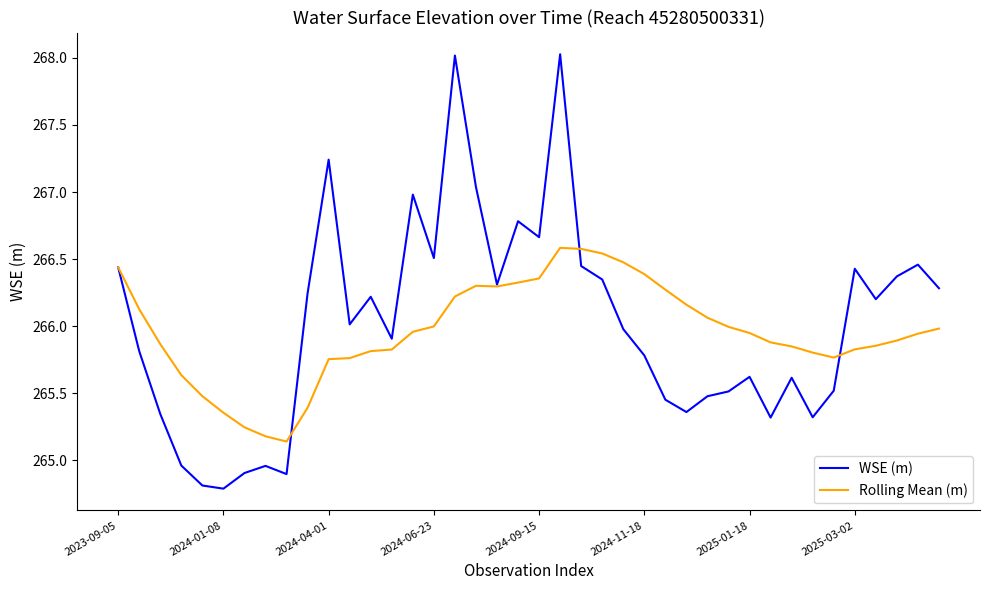

Does the chart display data point markers on the line(s)?

No